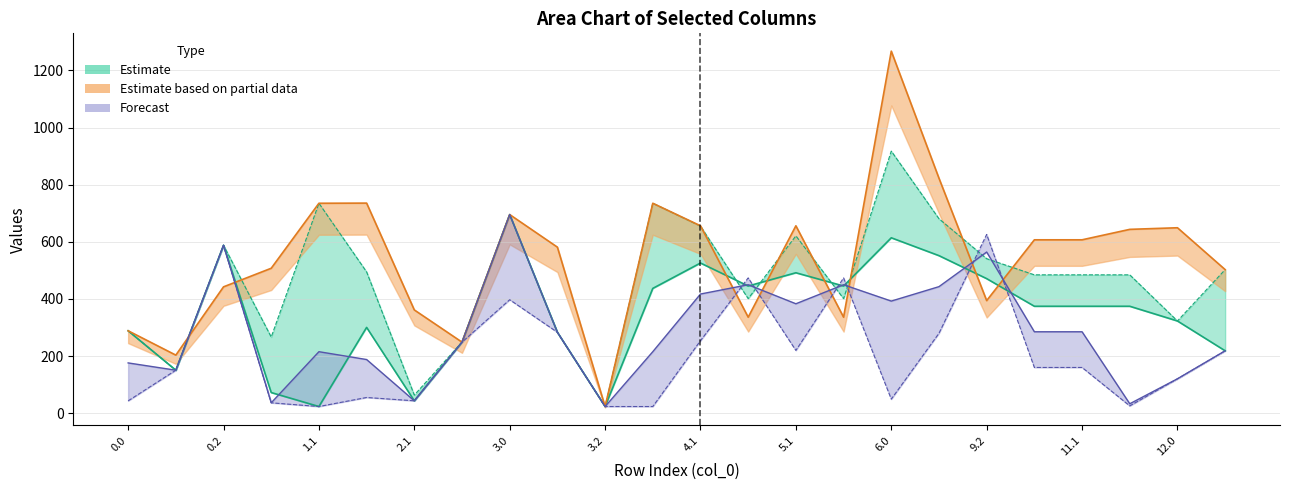

Where is the first local maximum for col_22?

0.2